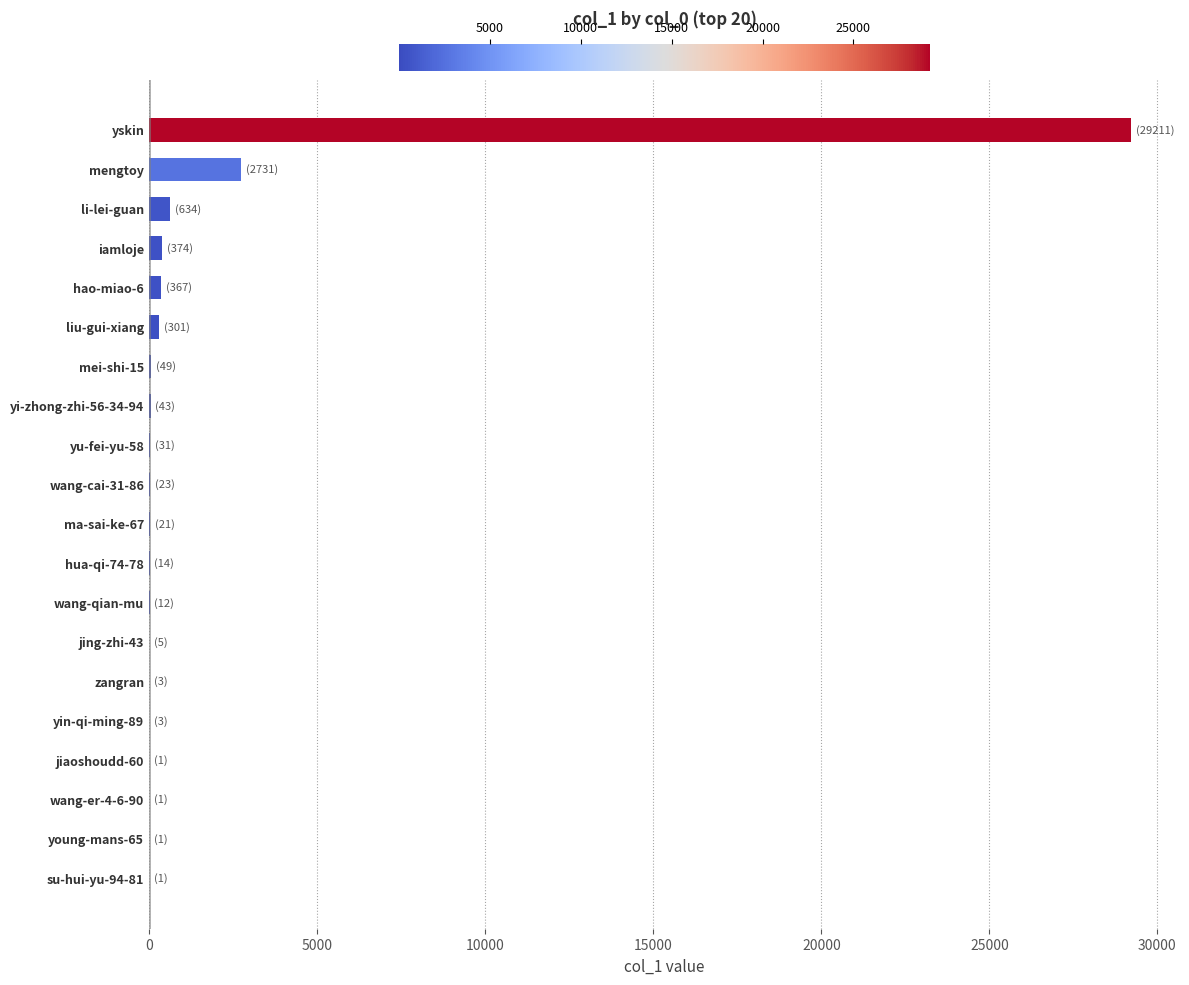

What is the maximum value shown in the chart?

29211